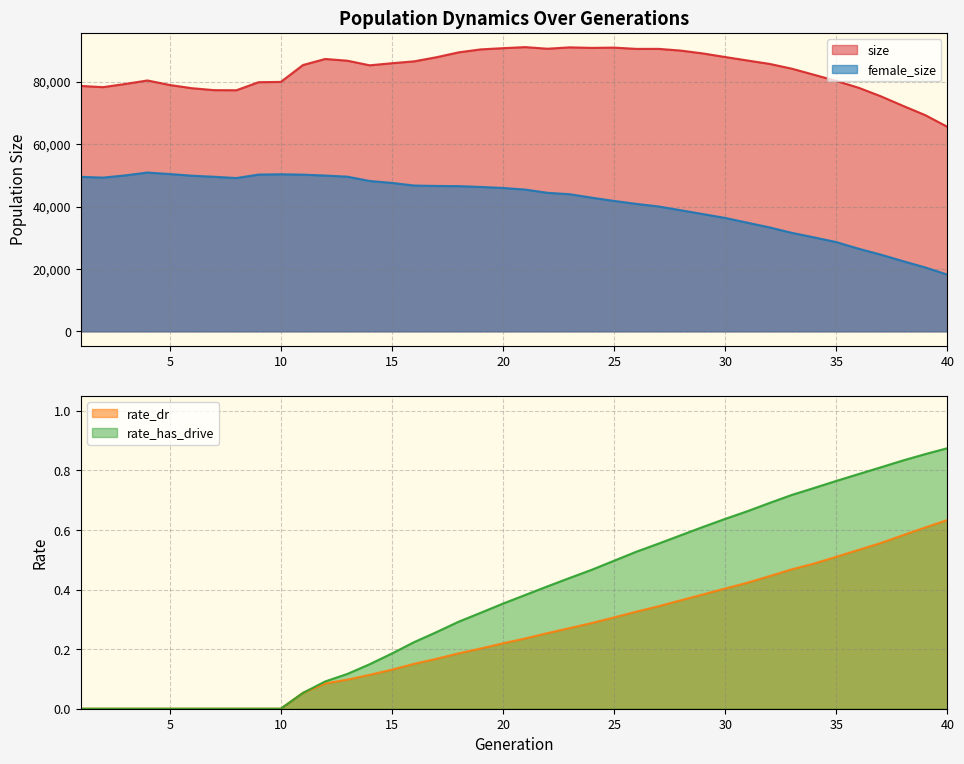

Which series has the largest range (max minus min)?

female_size